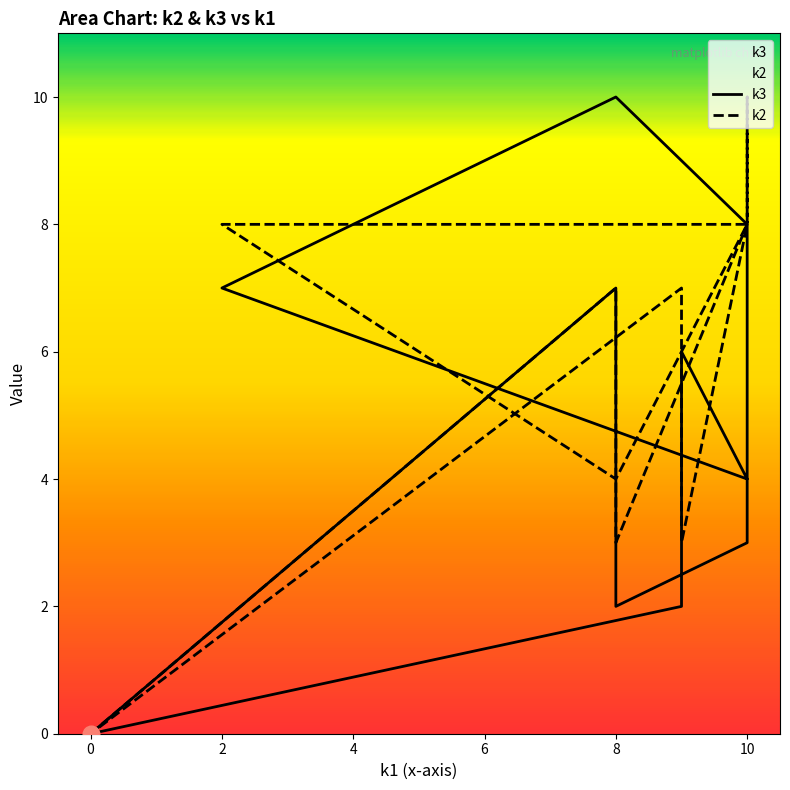

Is this an area chart (filled region under the line)?

No